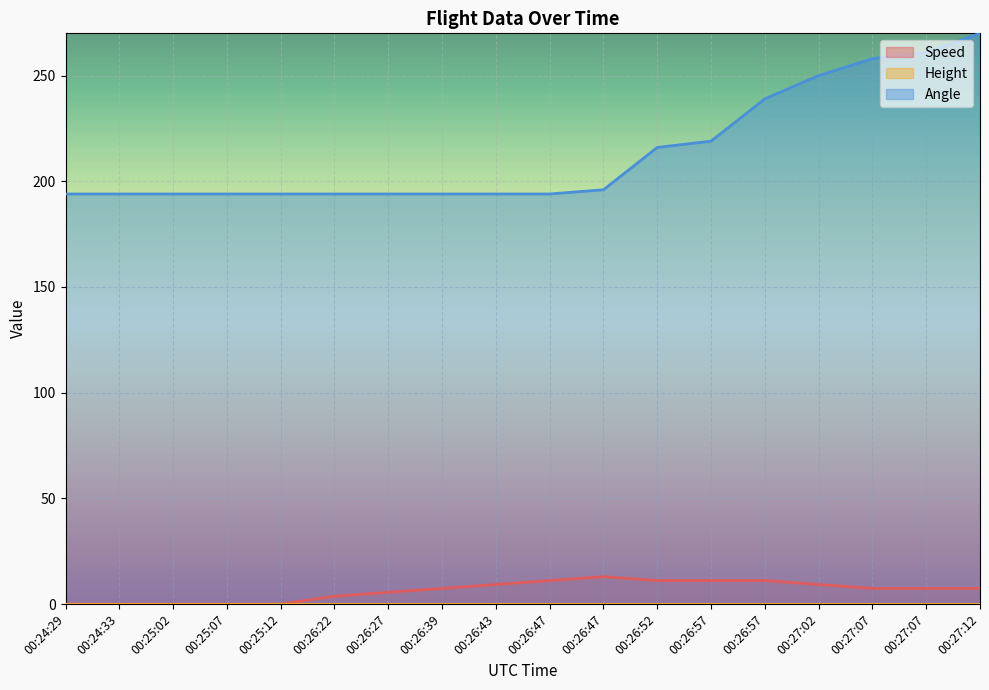

What is the label of the 16th point from the right?

00:25:02